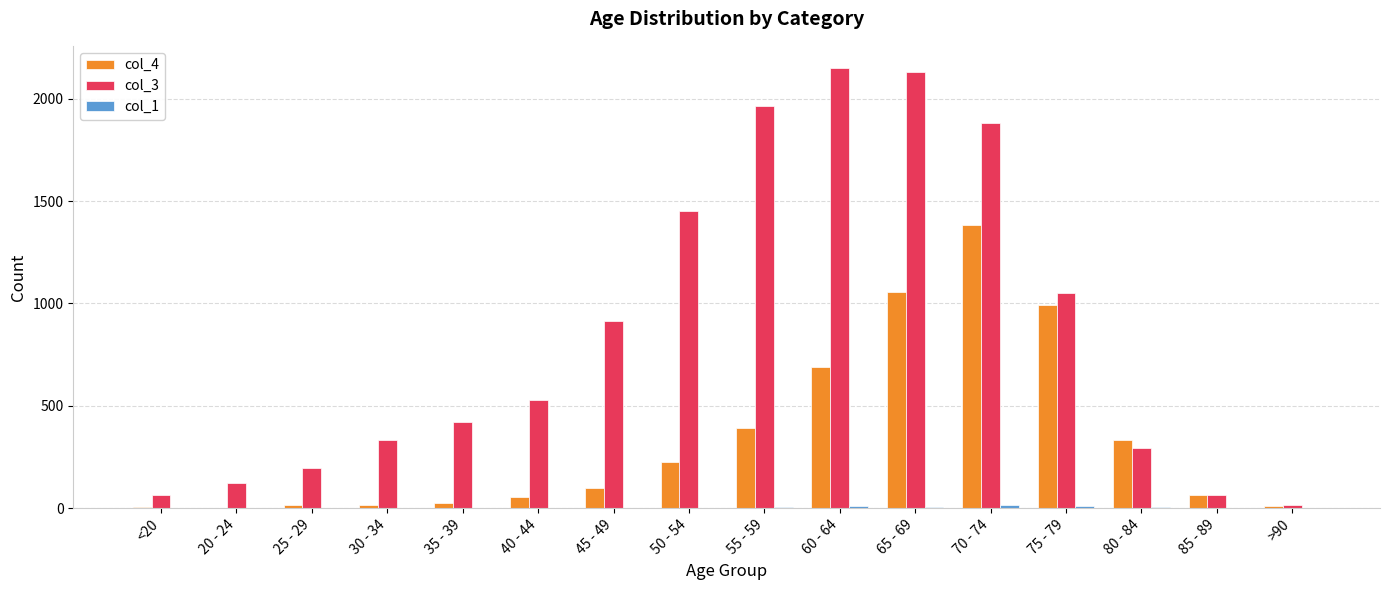

Which category has the highest value in the col_3 series?

60 - 64